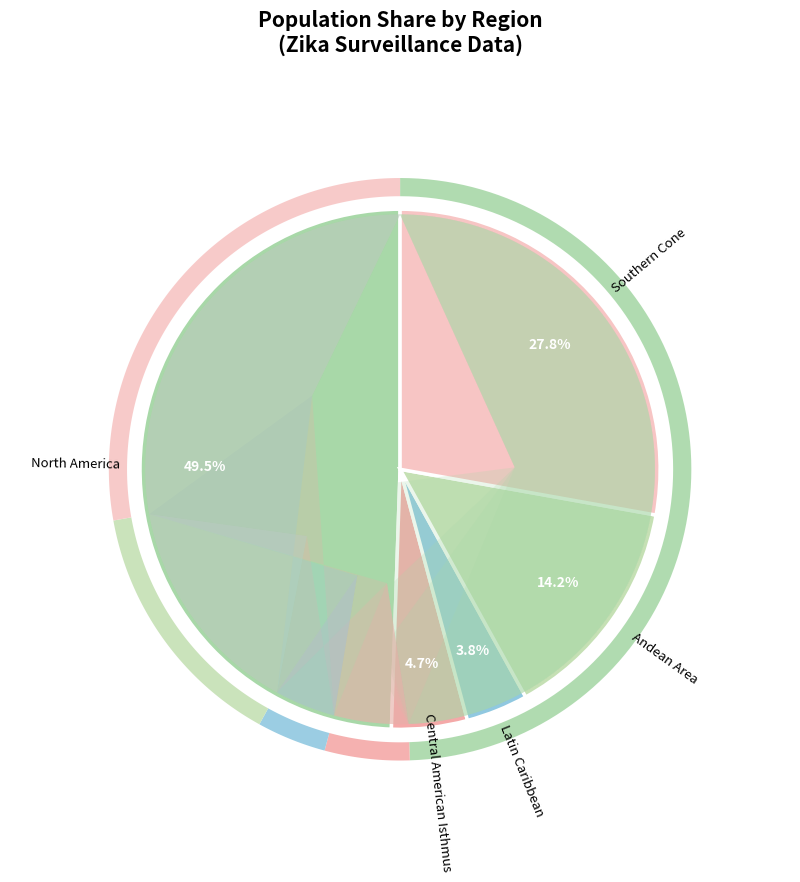

True or false: Andean Area accounts for 3% of the total.

False